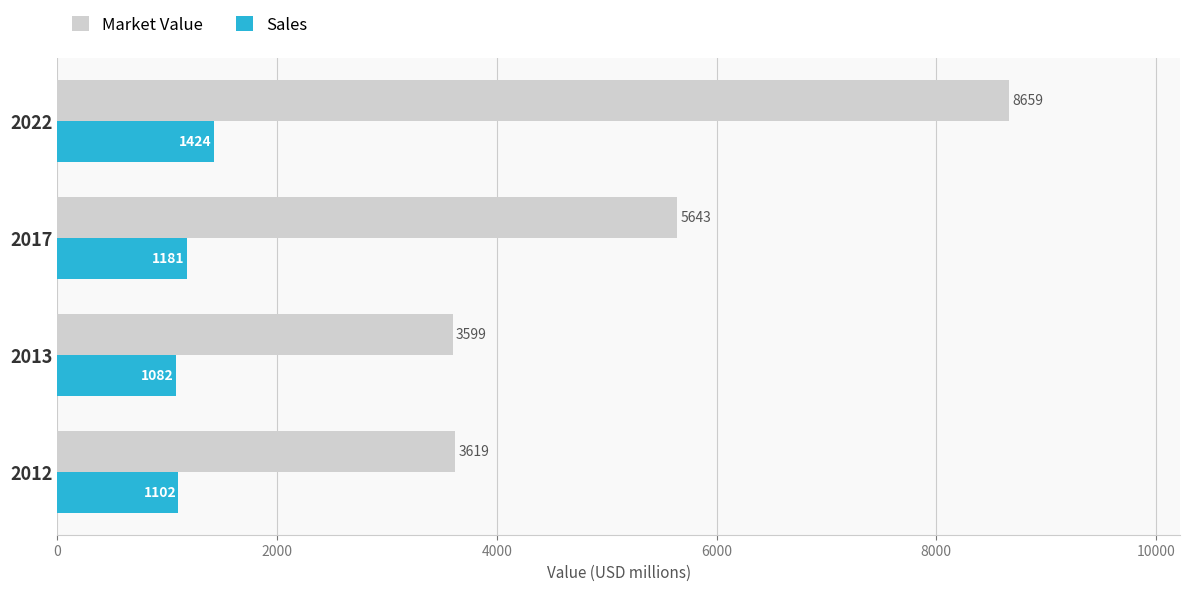

The Market Value series shows 11501 at 2022. True or false?

False